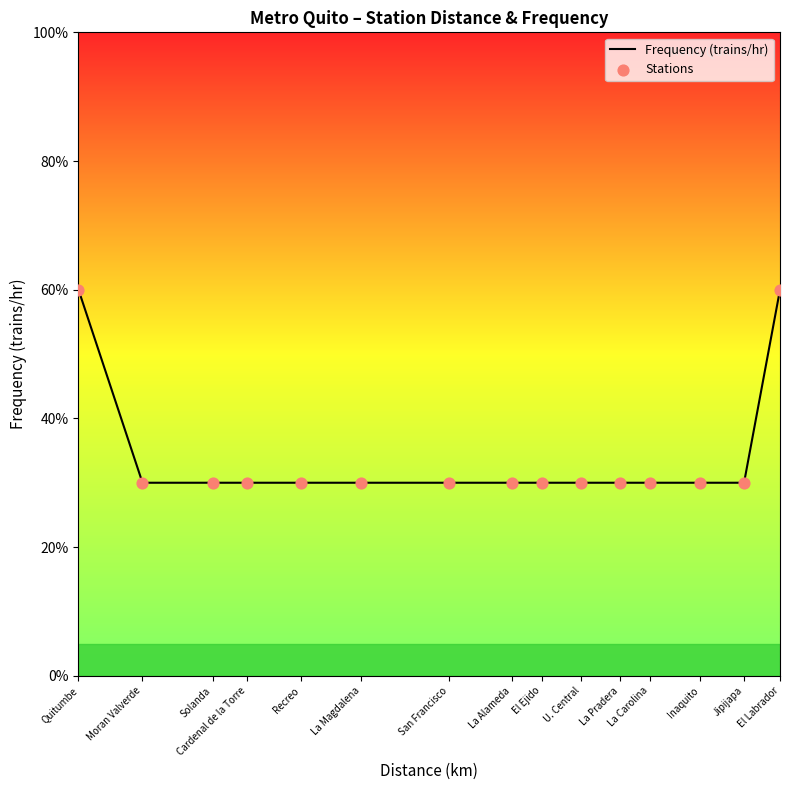

What position from the left is San Francisco?

7